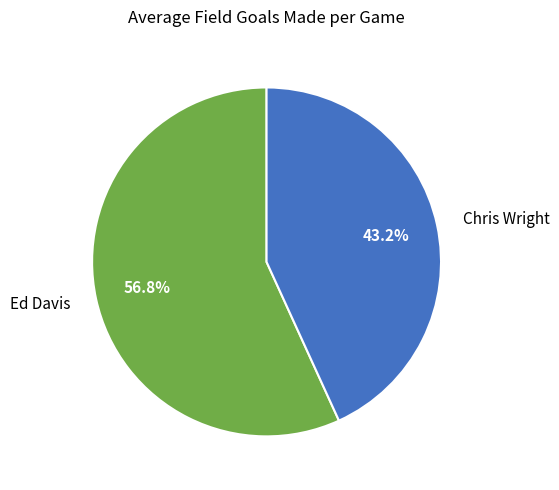

What is the smallest slice in the pie chart?

Chris Wright